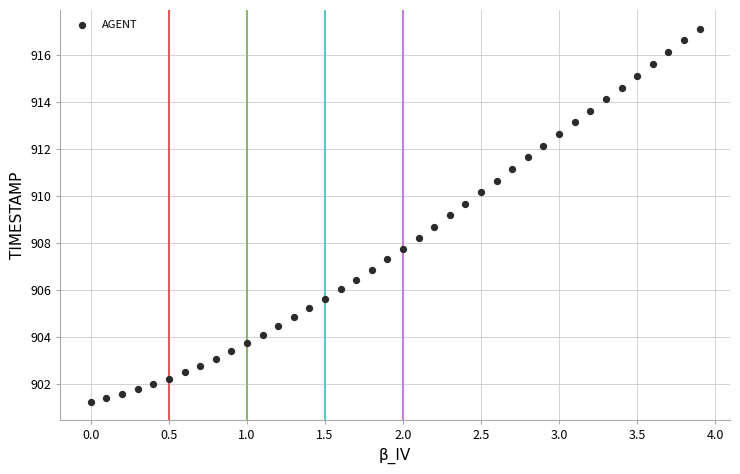

What is the range of Y values (max minus min)?

15.9